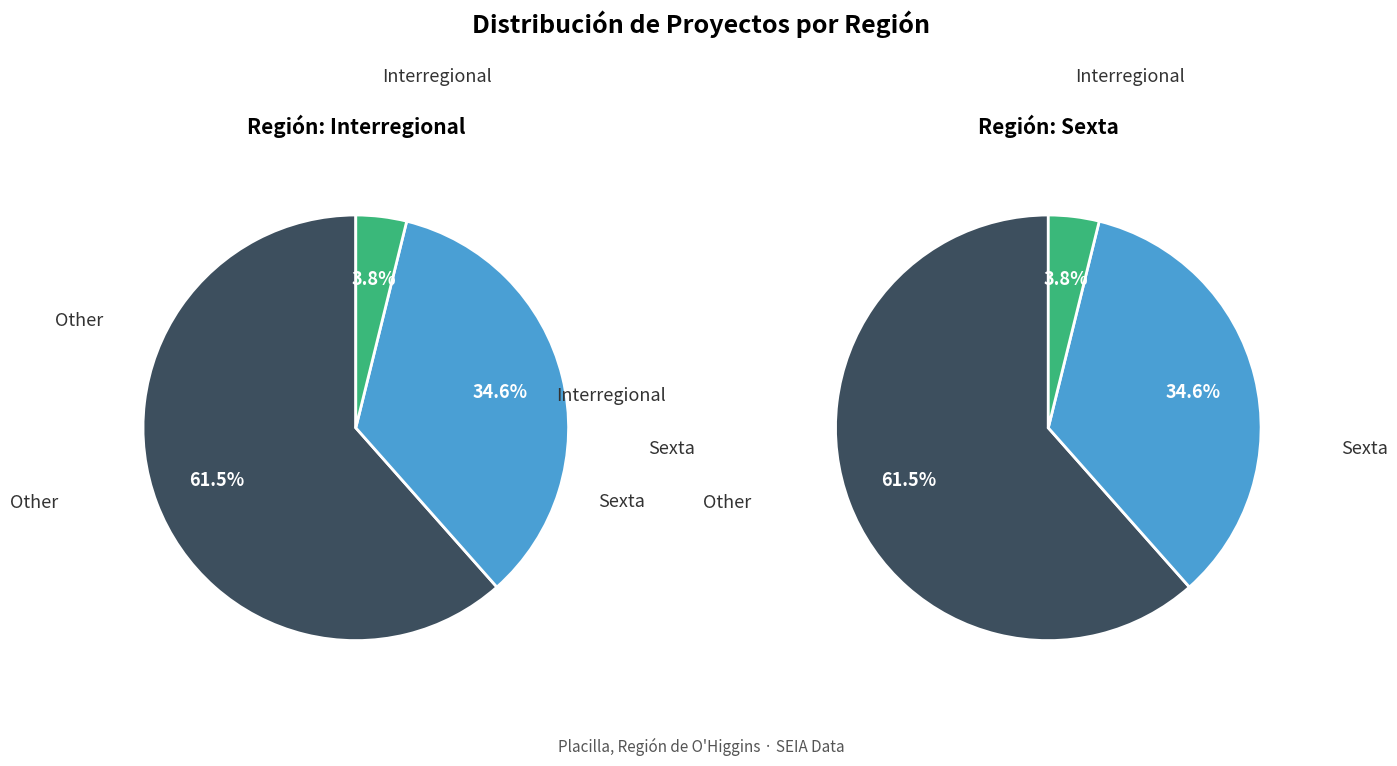

Count the number of slices in the pie.

3